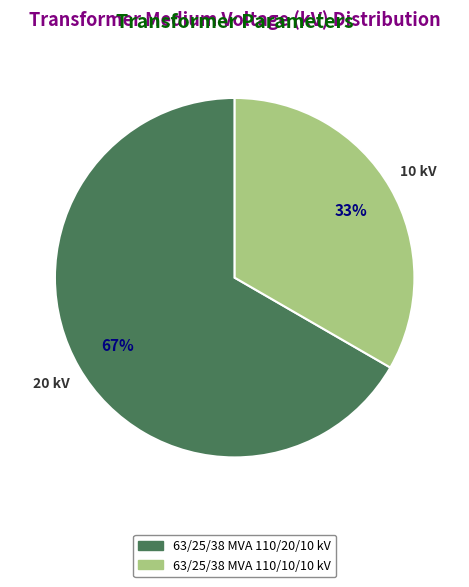

Combined, do 63/25/38 MVA 110/20/10 kV and 63/25/38 MVA 110/10/10 kV account for over 50%?

Yes